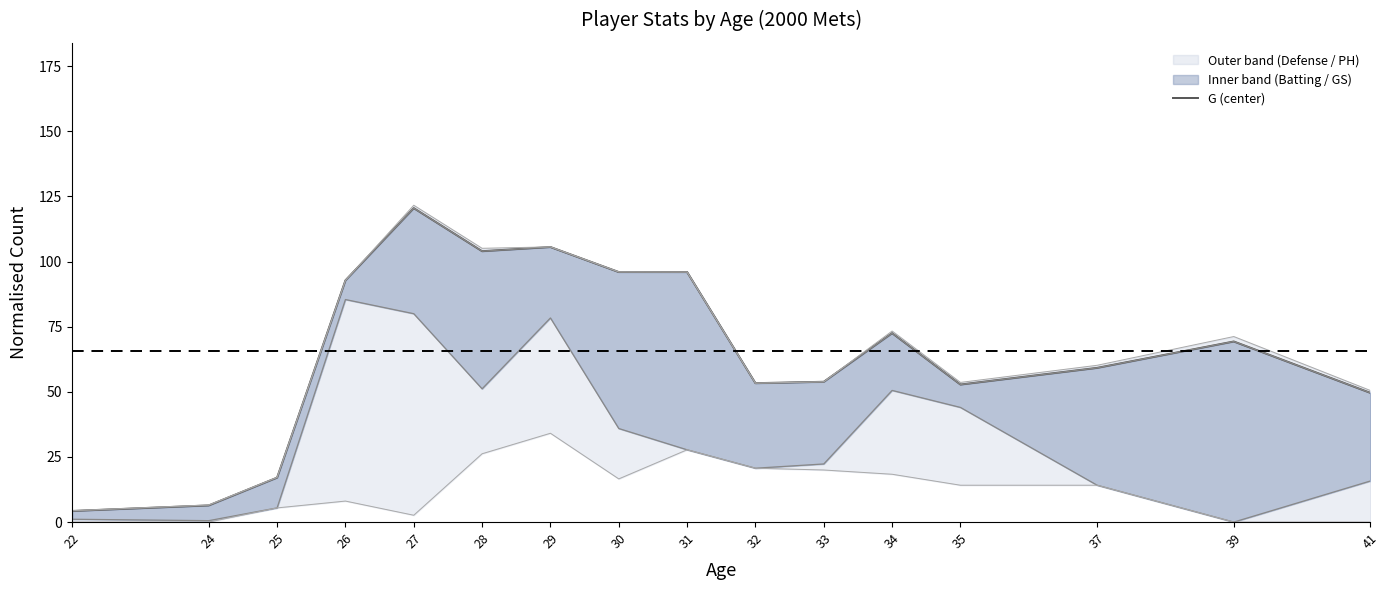

The chart shows a value of 40.2 at 30. True or false?

False